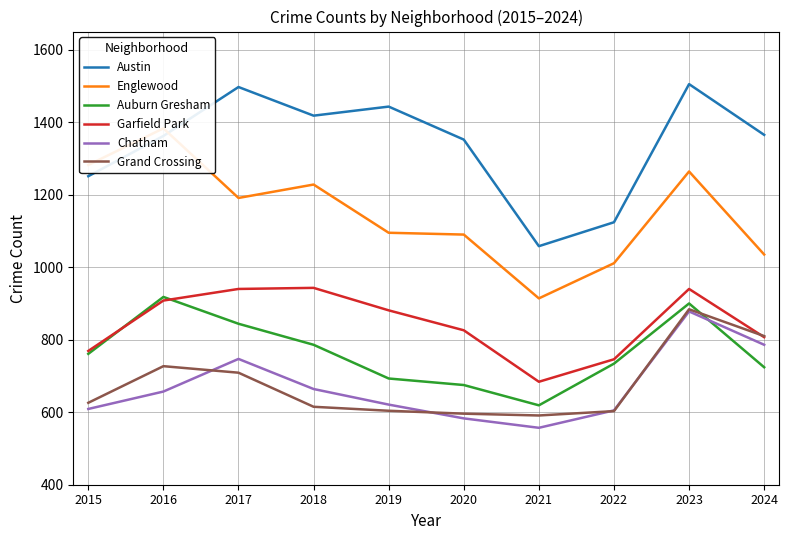

Reading left to right, list all the values displayed in this chart.

Austin: 1251	1362	1497	1418	1443	1352	1058	1124	1505	1365
Englewood: 1282	1383	1191	1228	1095	1090	914	1011	1264	1035
Auburn Gresham: 761	918	844	786	693	675	619	734	900	724
Garfield Park: 769	908	940	943	881	826	684	746	940	807
Chatham: 609	657	747	664	621	583	557	605	878	786
Grand Crossing: 626	727	709	615	604	596	591	603	884	810